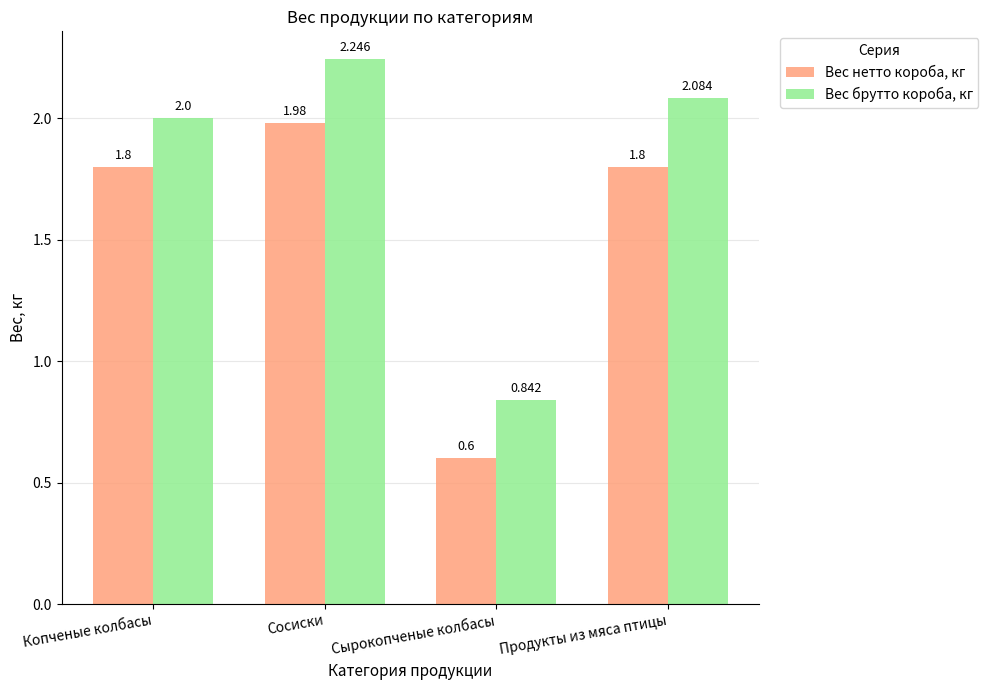

Which series changed the most between Копченые колбасы and Продукты из мяса птицы?

Вес брутто короба, кг